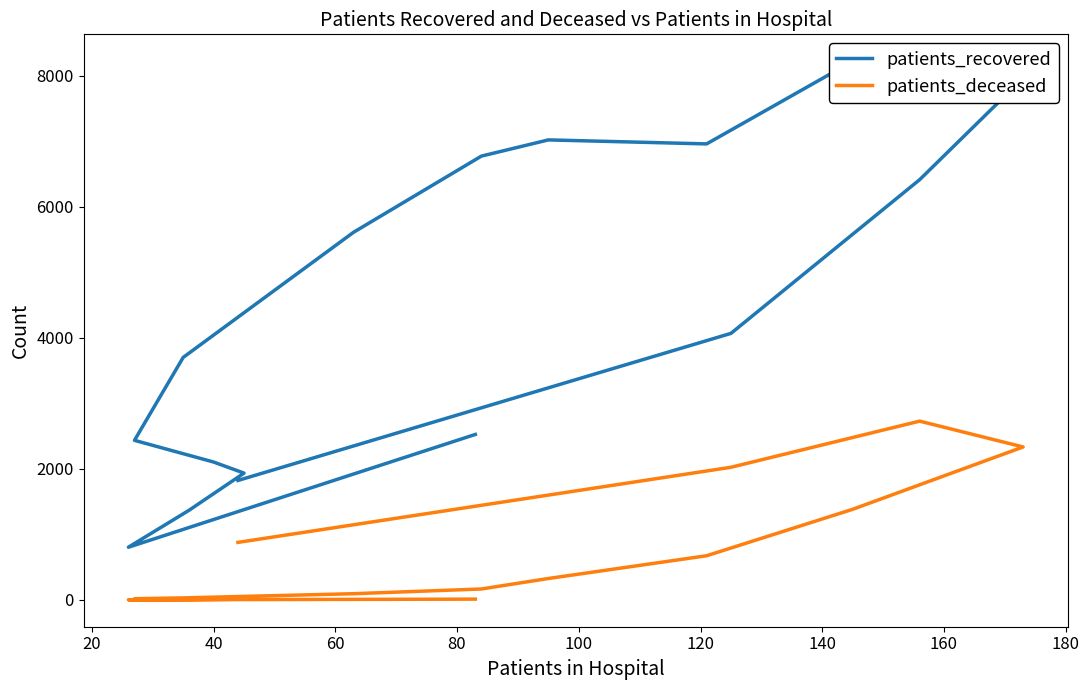

True or false: patients_recovered and patients_deceased cross at least once.

False